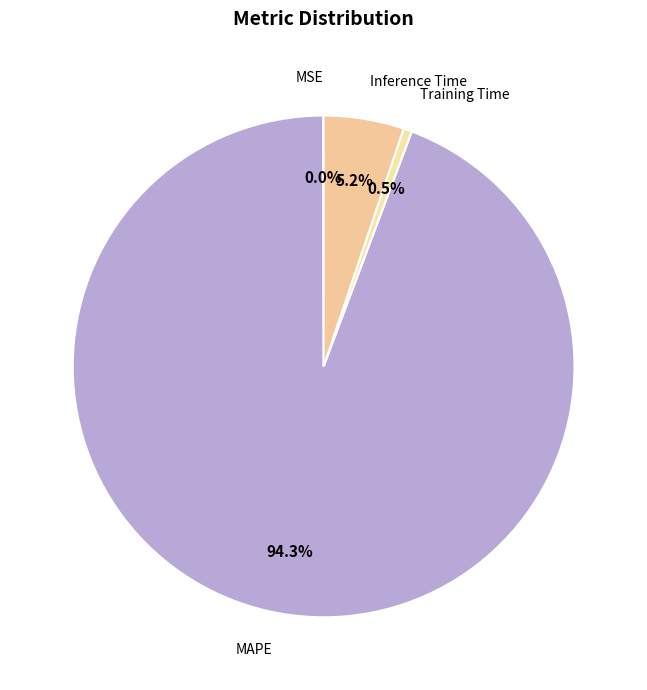

Rank the categories by value from highest to lowest.

MAPE, Inference Time, Training Time, MSE